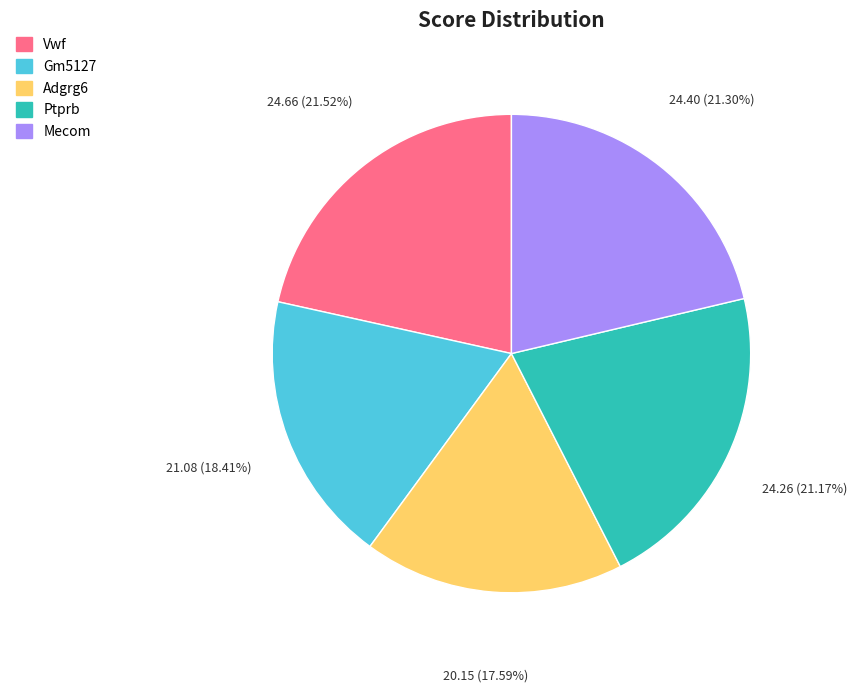

Is there a majority slice in this chart?

No